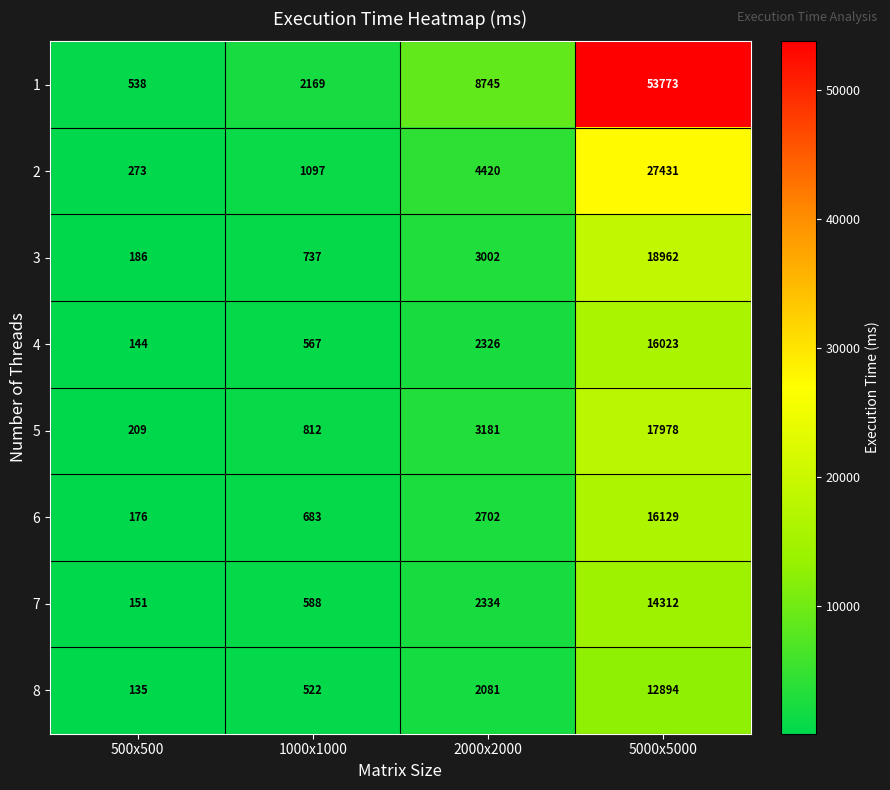

What is the spread (max minus min) of values at 500x500?

403